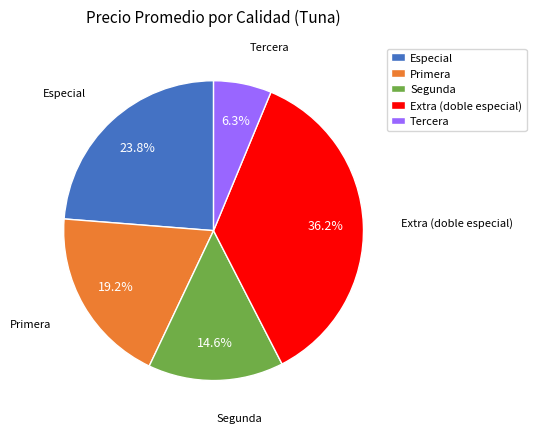

Does Segunda represent more than half of the total?

No